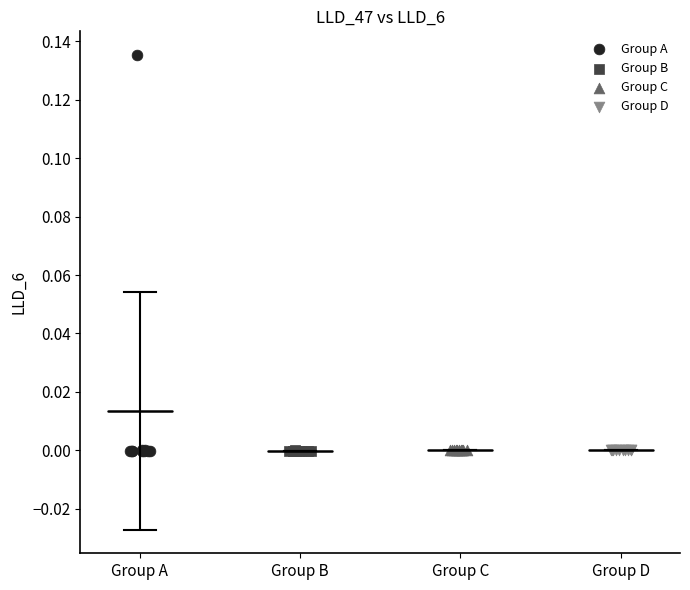

What are all the series names shown in the legend?

Group A, Group B, Group C, Group D